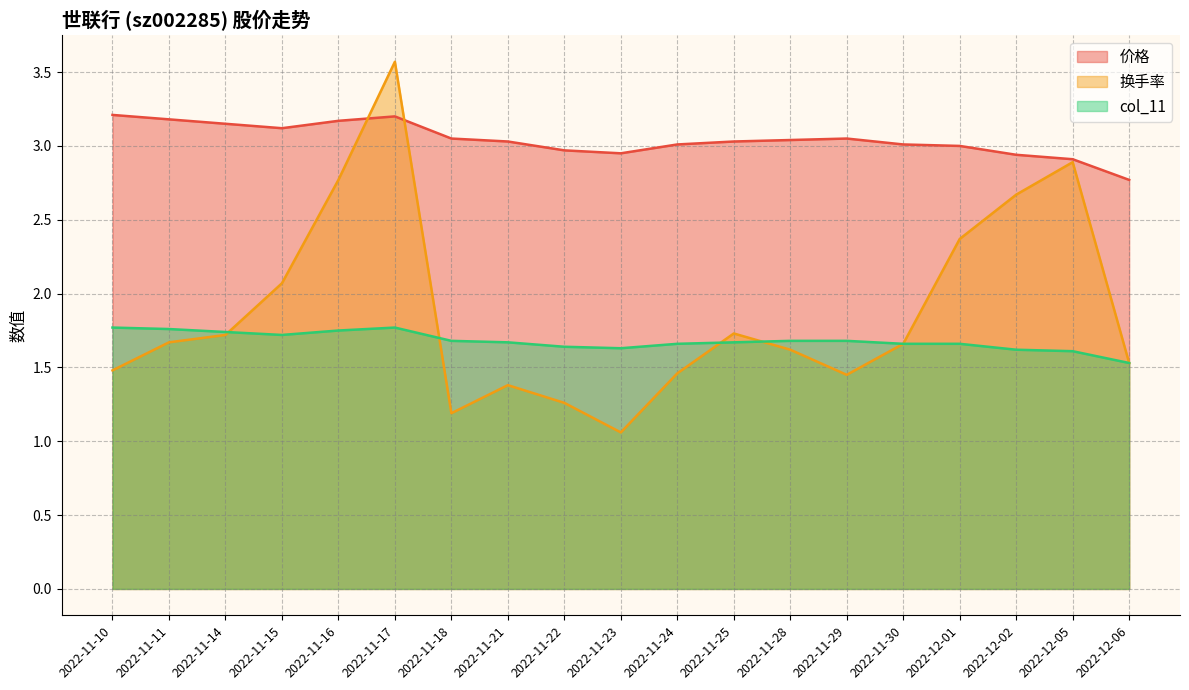

Which series changed the most between 2022-11-18 and 2022-12-06?

换手率